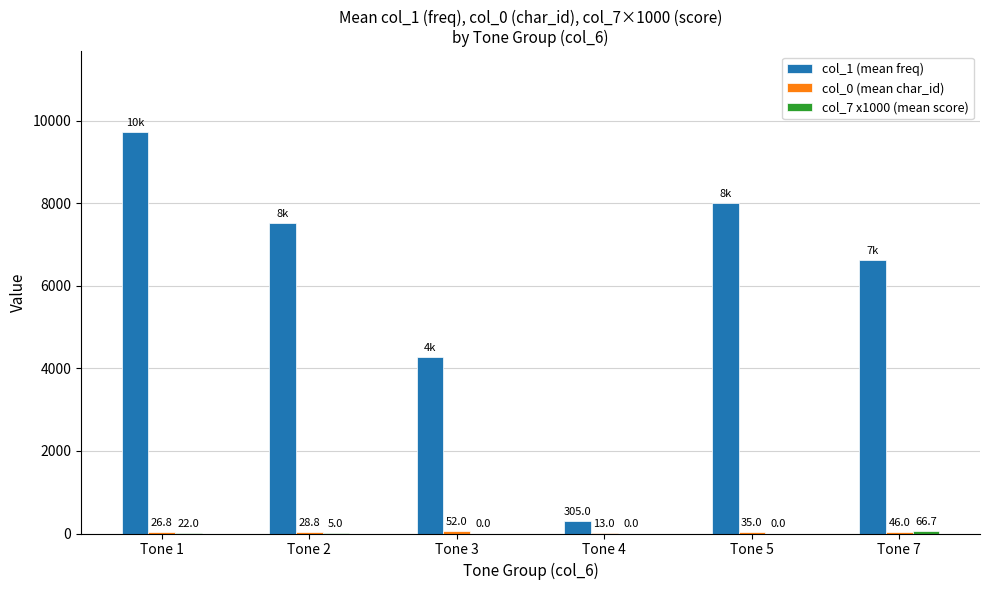

At which category is the sum across all series the highest?

Tone 1